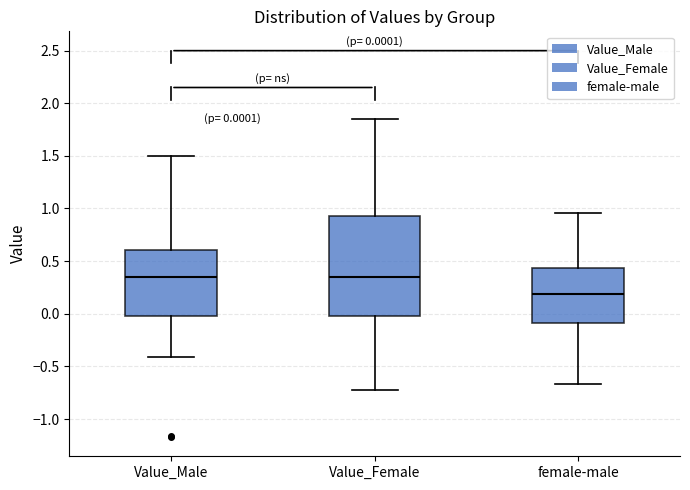

Which box is the tallest, from its lower edge to its upper edge?

Value_Female